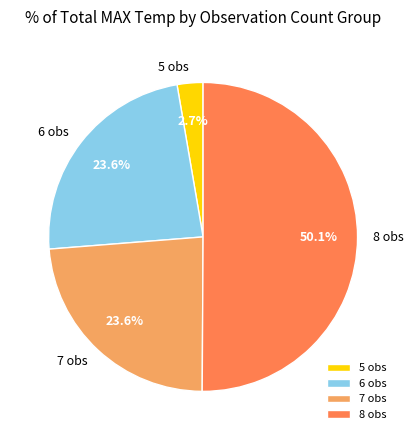

Do 5 obs and 6 obs together represent more than half of the pie?

No